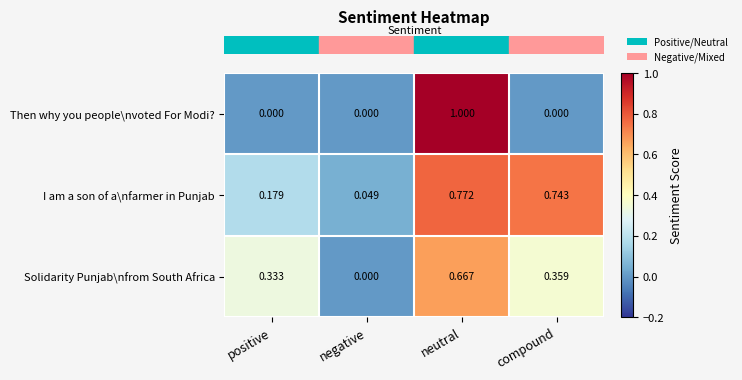

At which label does Solidarity Punjab\nfrom South Africa reach its peak?

neutral